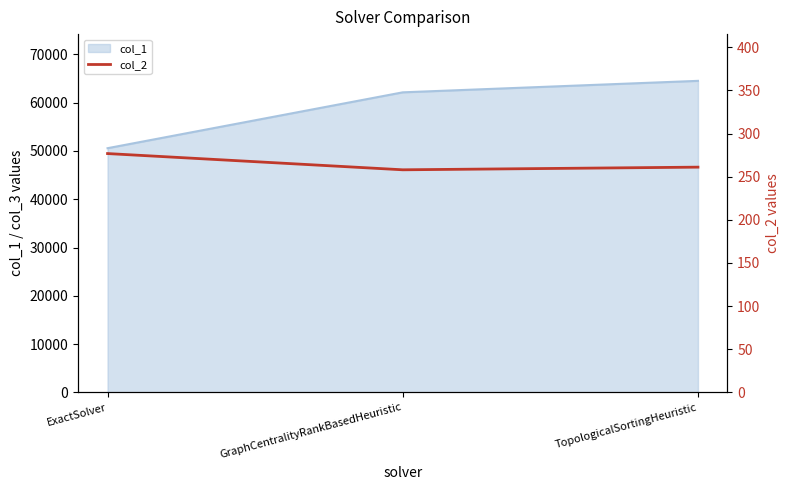

True or false: col_1 has a value of 24475.4 at ExactSolver.

False